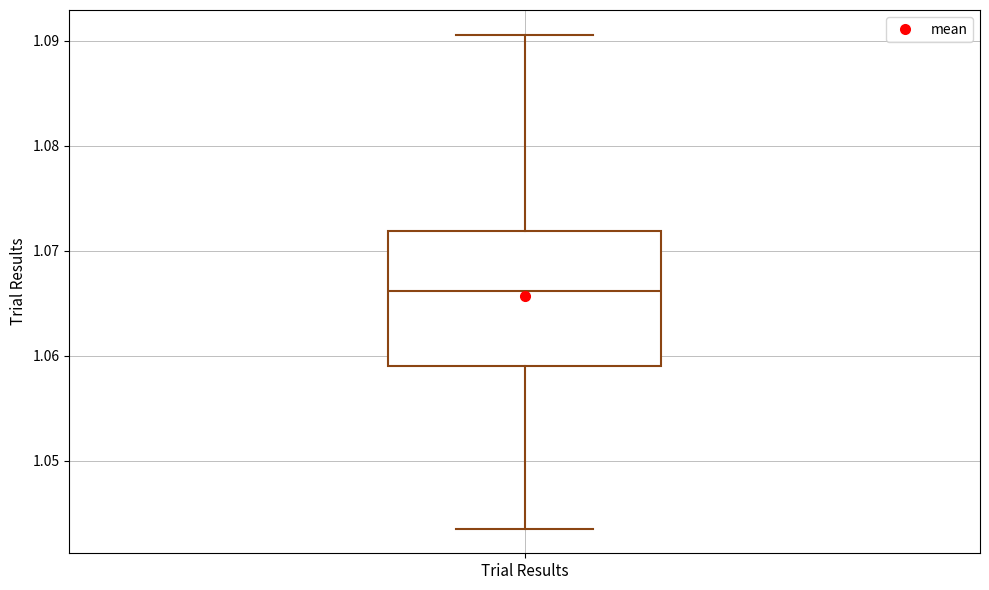

Transcribe this box plot: give where the median line is, the range the box spans, and where the two whiskers end, as read against the y-axis. The values are not printed on the chart, so give them approximately, as read against the axis.

median 1.066, box 1.059 to 1.072, whiskers 1.044 to 1.091